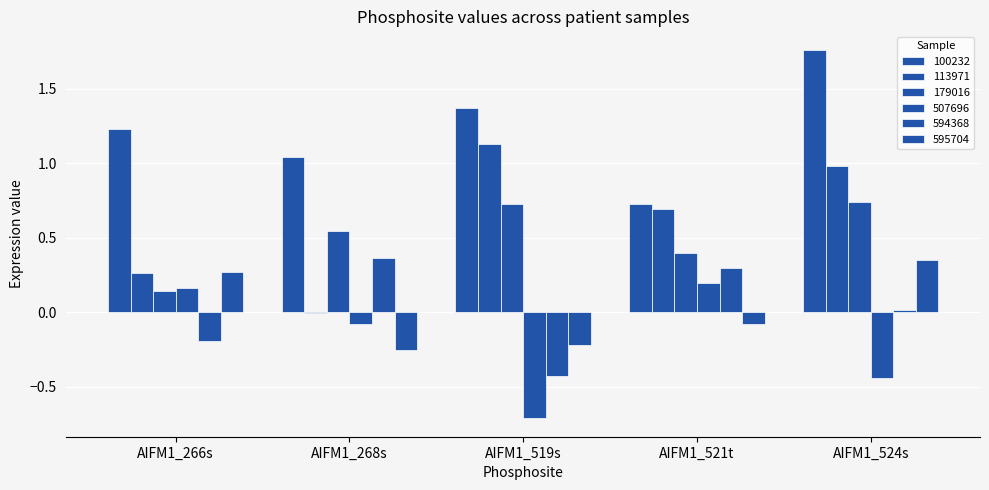

How many groups of bars are there?

5